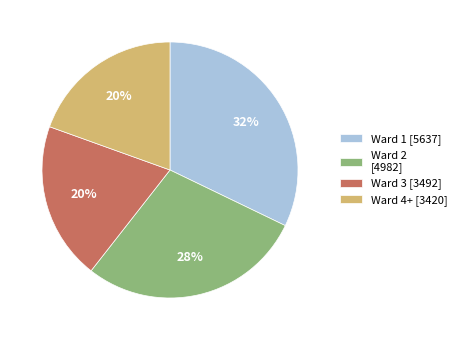

The Ward 2 slice represents 28% of the pie. True or false?

True